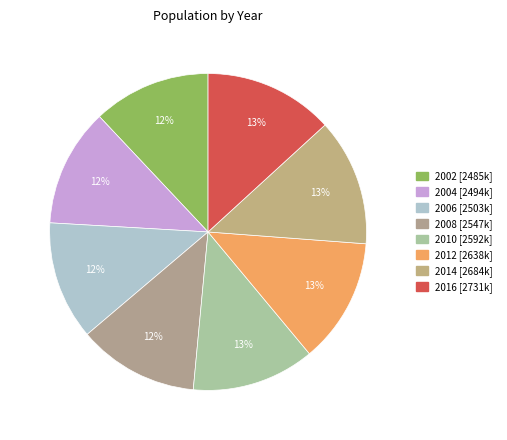

Count the number of slices in the pie.

8